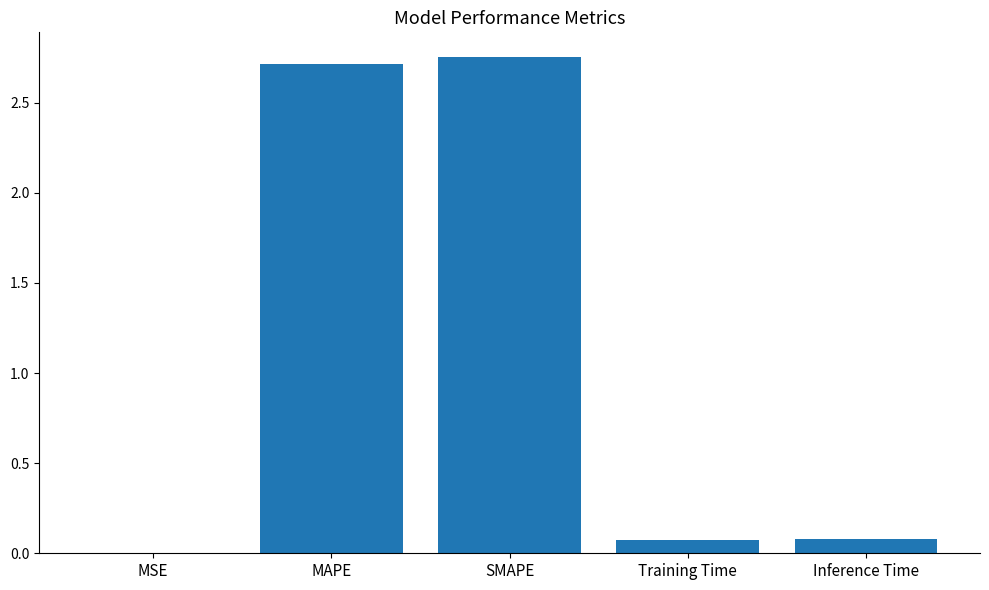

What is the approximate value at MAPE?

2.7